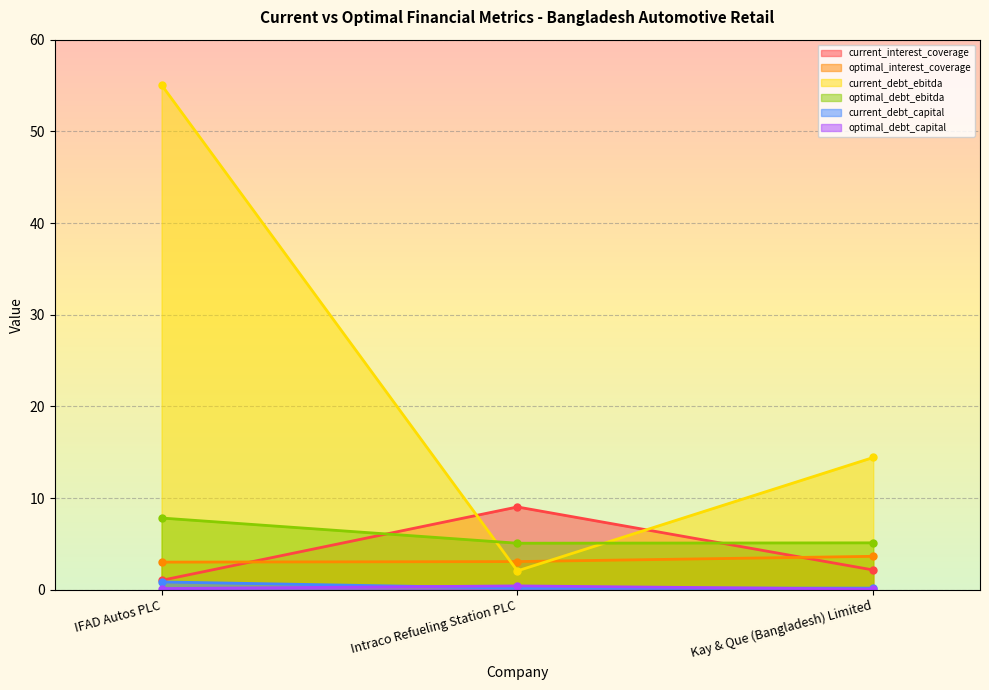

Reading left to right, extract all data points from this chart.

current_interest_coverage: IFAD Autos PLC=1.0	Intraco Refueling Station PLC=9.0	Kay & Que (Bangladesh) Limited=2.1
optimal_interest_coverage: IFAD Autos PLC=3.0	Intraco Refueling Station PLC=3.1	Kay & Que (Bangladesh) Limited=3.6
current_debt_ebitda: IFAD Autos PLC=55.1	Intraco Refueling Station PLC=2.0	Kay & Que (Bangladesh) Limited=14.4
optimal_debt_ebitda: IFAD Autos PLC=7.8	Intraco Refueling Station PLC=5.1	Kay & Que (Bangladesh) Limited=5.1
current_debt_capital: IFAD Autos PLC=0.8	Intraco Refueling Station PLC=0.2	Kay & Que (Bangladesh) Limited=0.2
optimal_debt_capital: IFAD Autos PLC=0.1	Intraco Refueling Station PLC=0.4	Kay & Que (Bangladesh) Limited=0.1